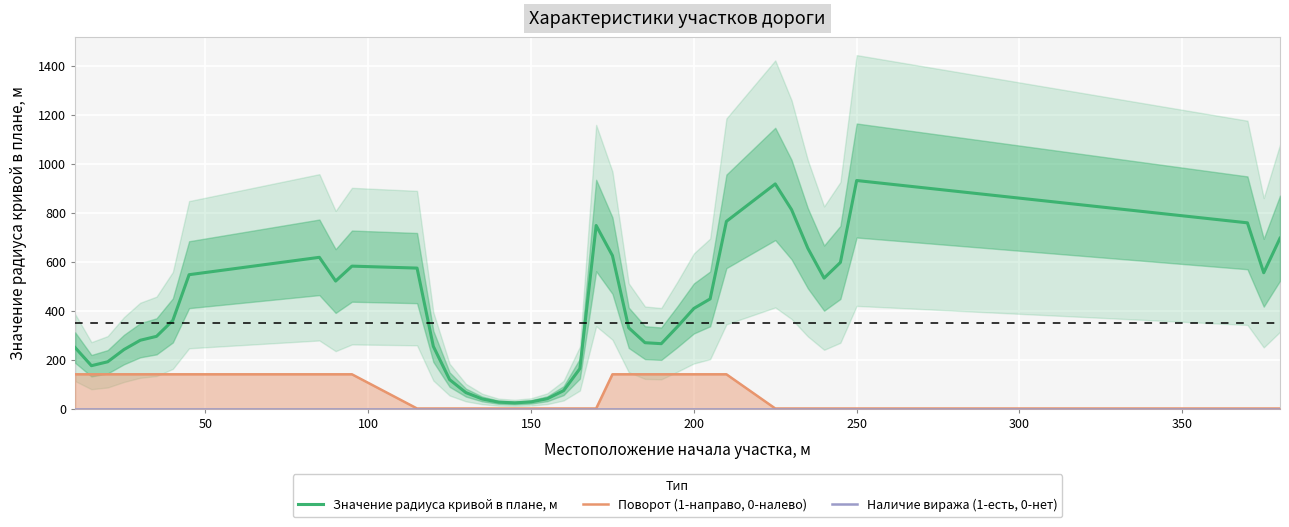

What is the highest value of the Значение радиуса кривой в плане, м series?

932